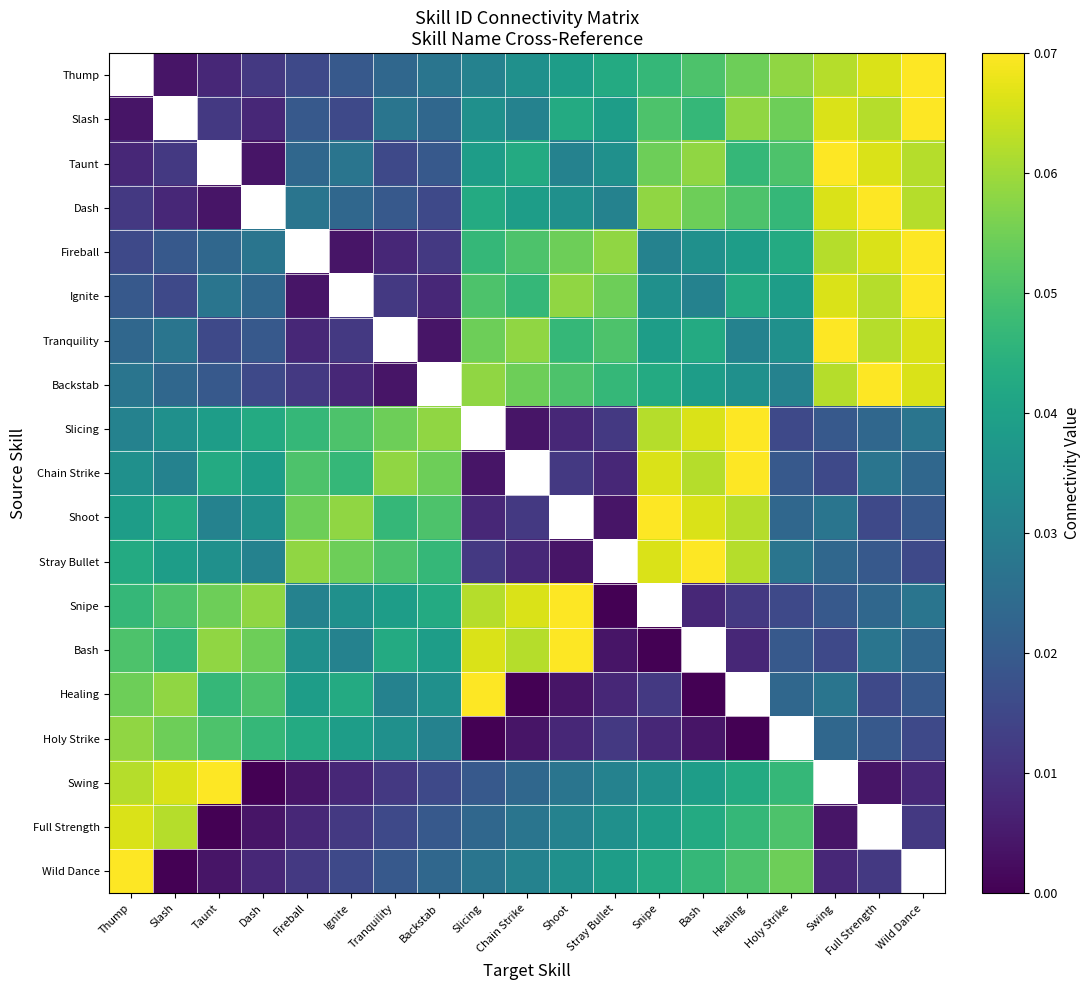

The value of Holy Strike at Healing is 0.0. True or false?

False